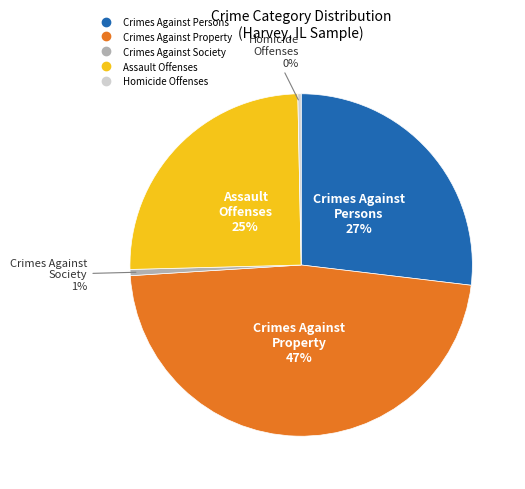

Is there a majority slice in this chart?

No